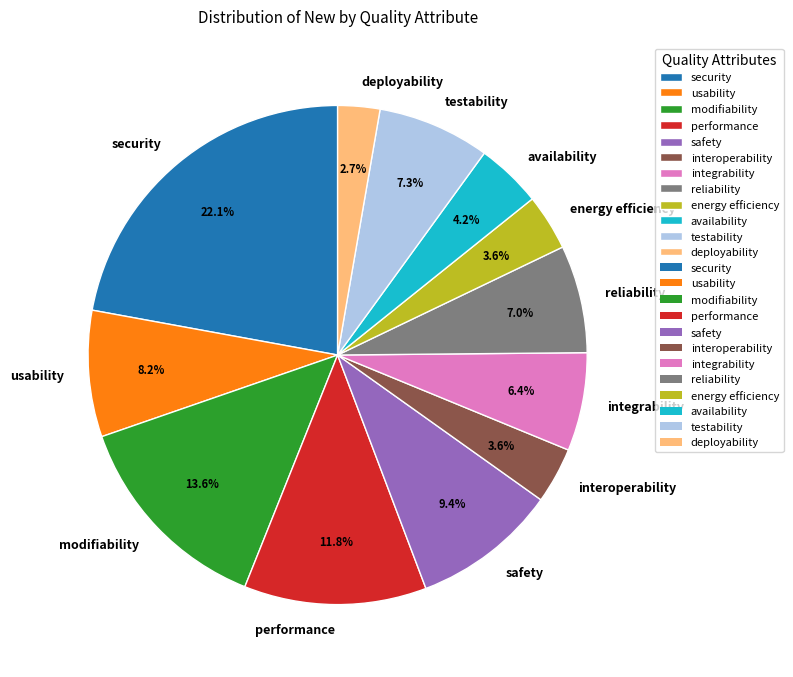

What percentage do integrability and security together represent?

28.5%